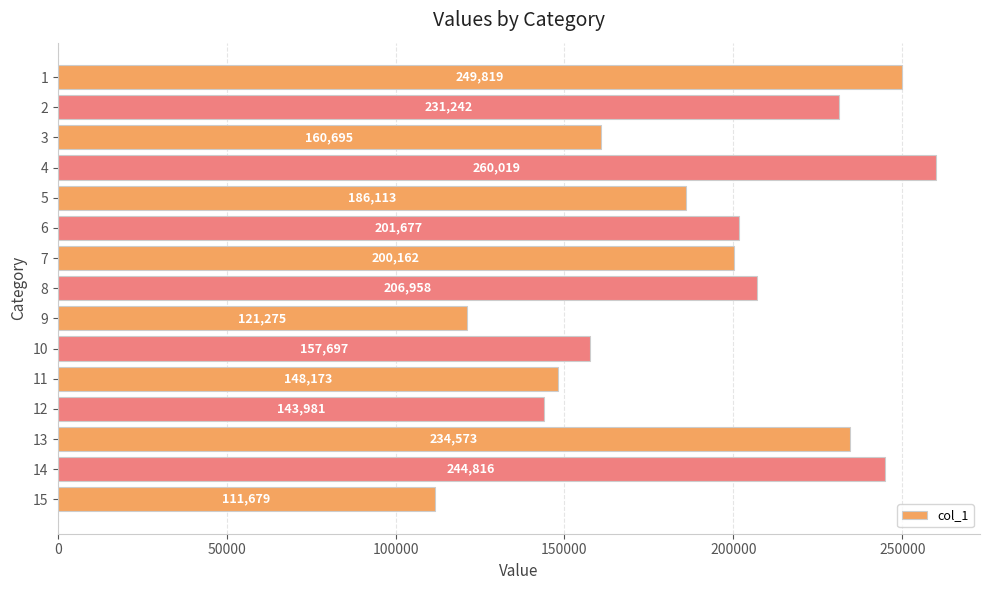

How many distinct data groups are displayed?

1